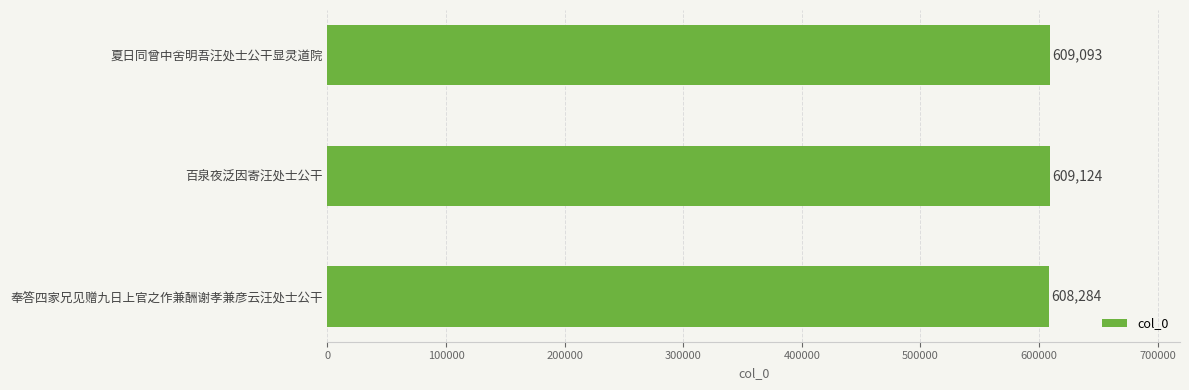

What is the label of the 1st bar from the bottom?

奉答四家兄见赠九日上官之作兼酬谢孝兼彦云汪处士公干